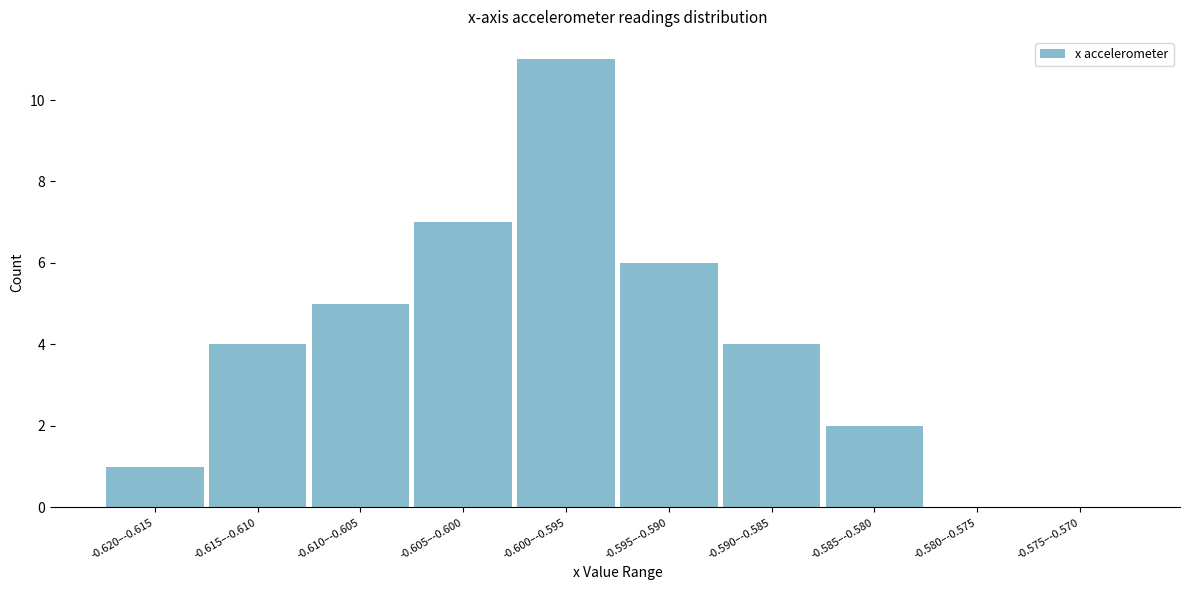

Reading left to right, transcribe all the data shown in this chart.

-0.620–-0.615=1	-0.615–-0.610=4	-0.610–-0.605=5	-0.605–-0.600=7	-0.600–-0.595=11	-0.595–-0.590=6	-0.590–-0.585=4	-0.585–-0.580=2	-0.580–-0.575=0	-0.575–-0.570=0